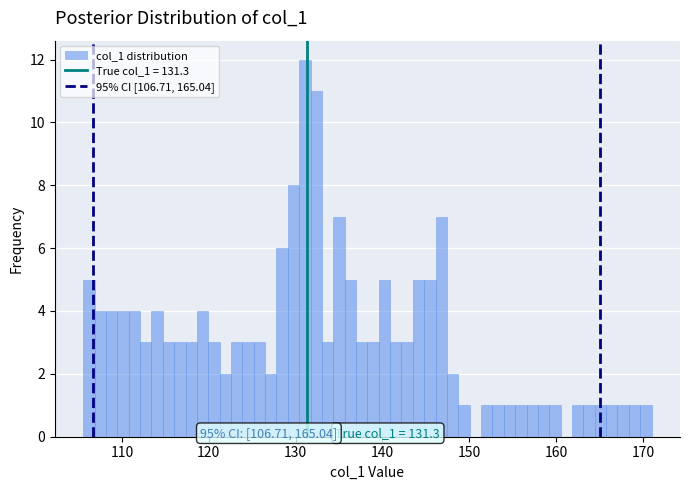

Read against the x-axis, roughly where is the centre of the tallest bar?

131